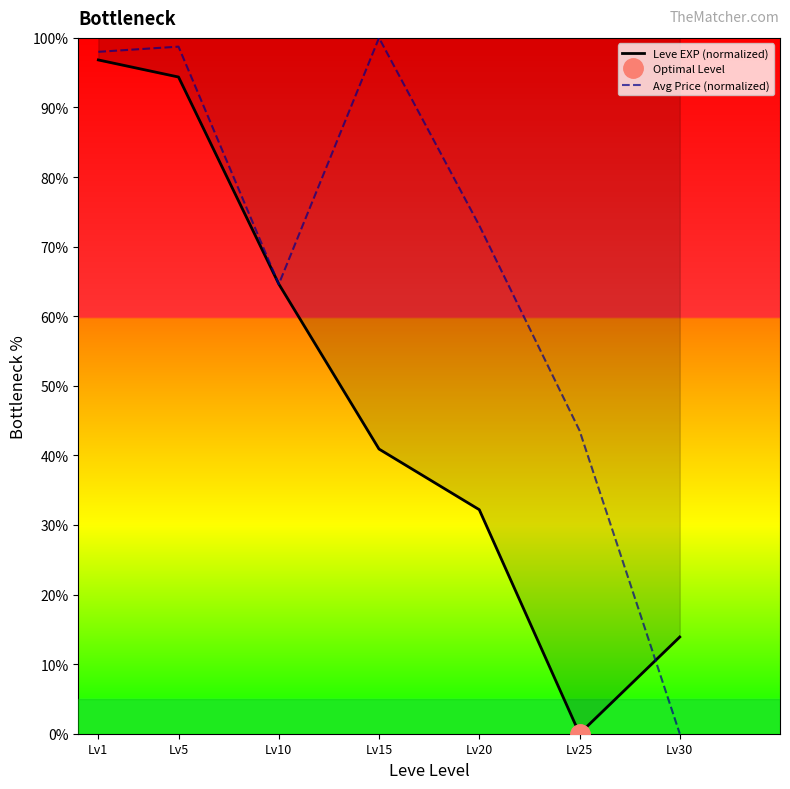

Between Lv5 and Lv30, which series saw the biggest shift?

Avg Price (normalized)